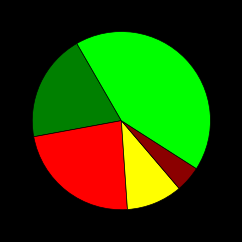

Is there any slice that represents more than half of the pie?

No